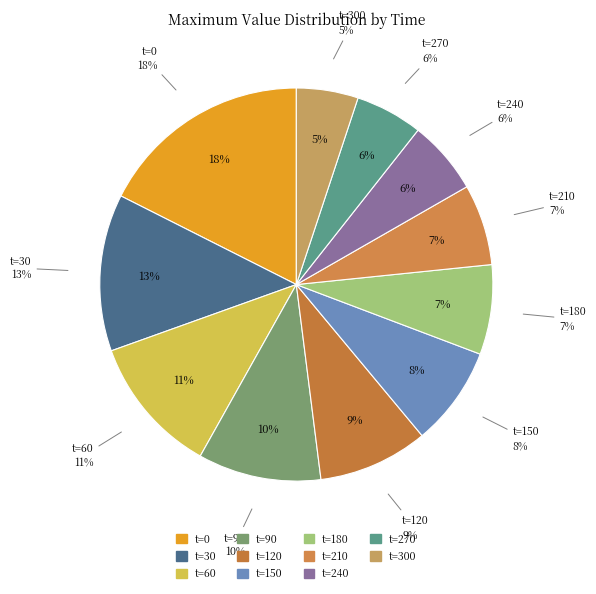

Count the number of slices in the pie.

11